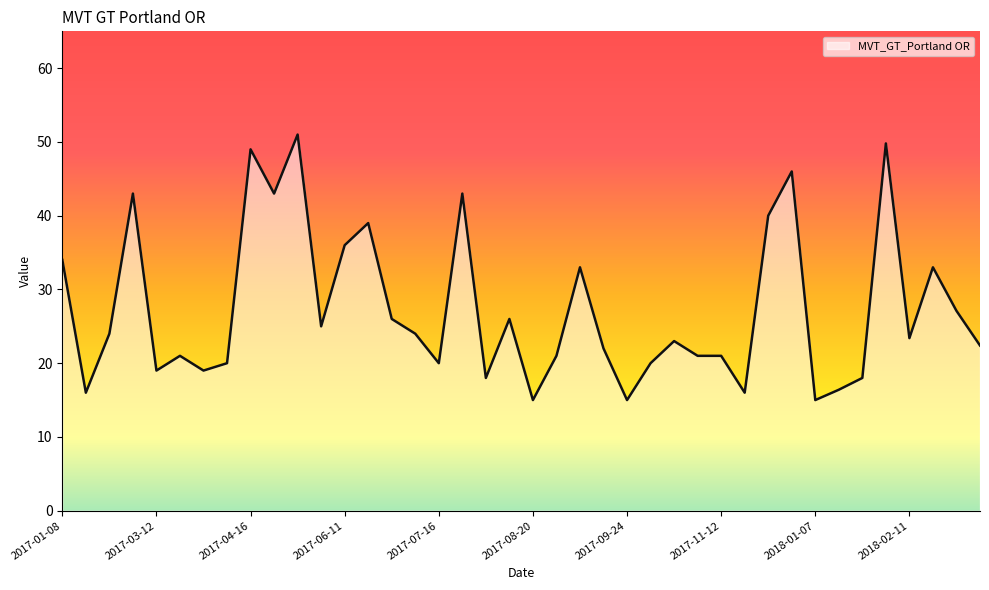

What is the difference between the maximum and minimum values?

36.0